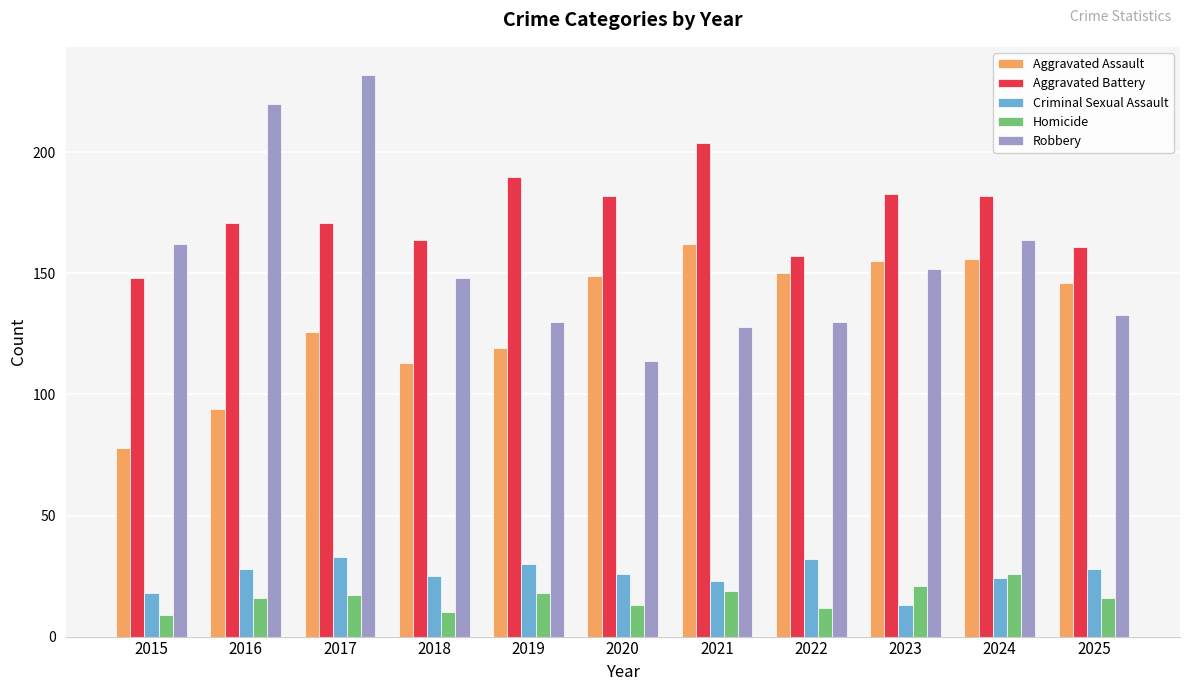

Reading right to left, extract all data points from this chart.

Aggravated Assault: 146	156	155	150	162	149	119	113	126	94	78
Aggravated Battery: 161	182	183	157	204	182	190	164	171	171	148
Criminal Sexual Assault: 28	24	13	32	23	26	30	25	33	28	18
Homicide: 16	26	21	12	19	13	18	10	17	16	9
Robbery: 133	164	152	130	128	114	130	148	232	220	162